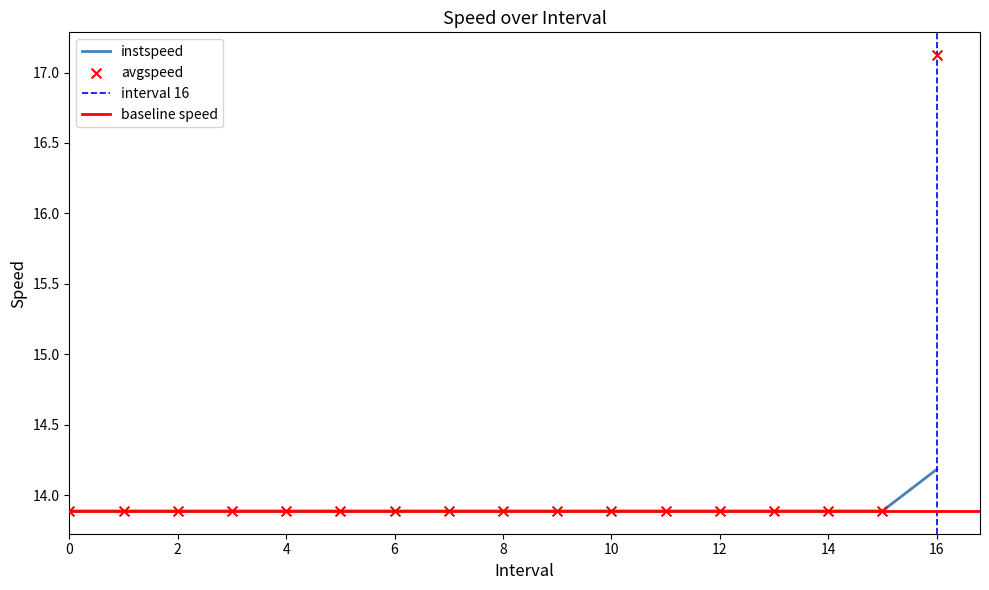

What is the total value across all series at 6?

27.8